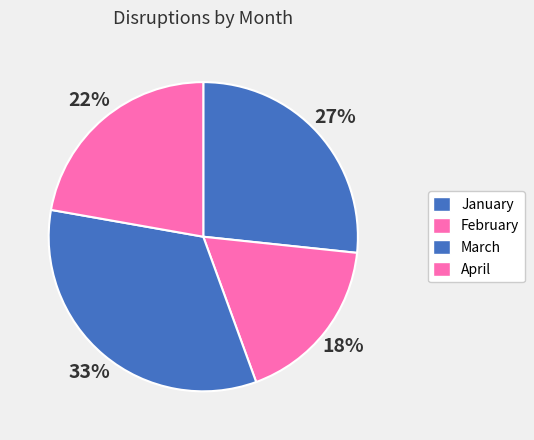

Approximately how many times larger is the value at April compared to January?

0.8